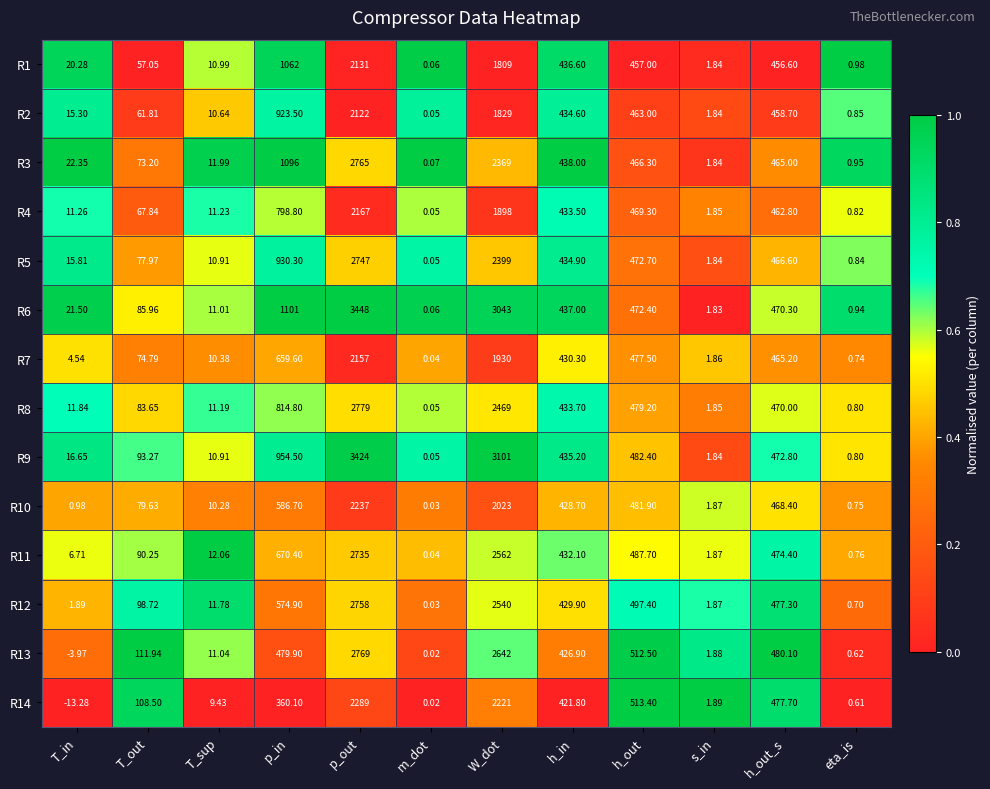

Rank the categories by R4 value from lowest to highest.

m_dot, eta_is, s_in, T_sup, T_in, T_out, h_in, h_out_s, h_out, p_in, W_dot, p_out